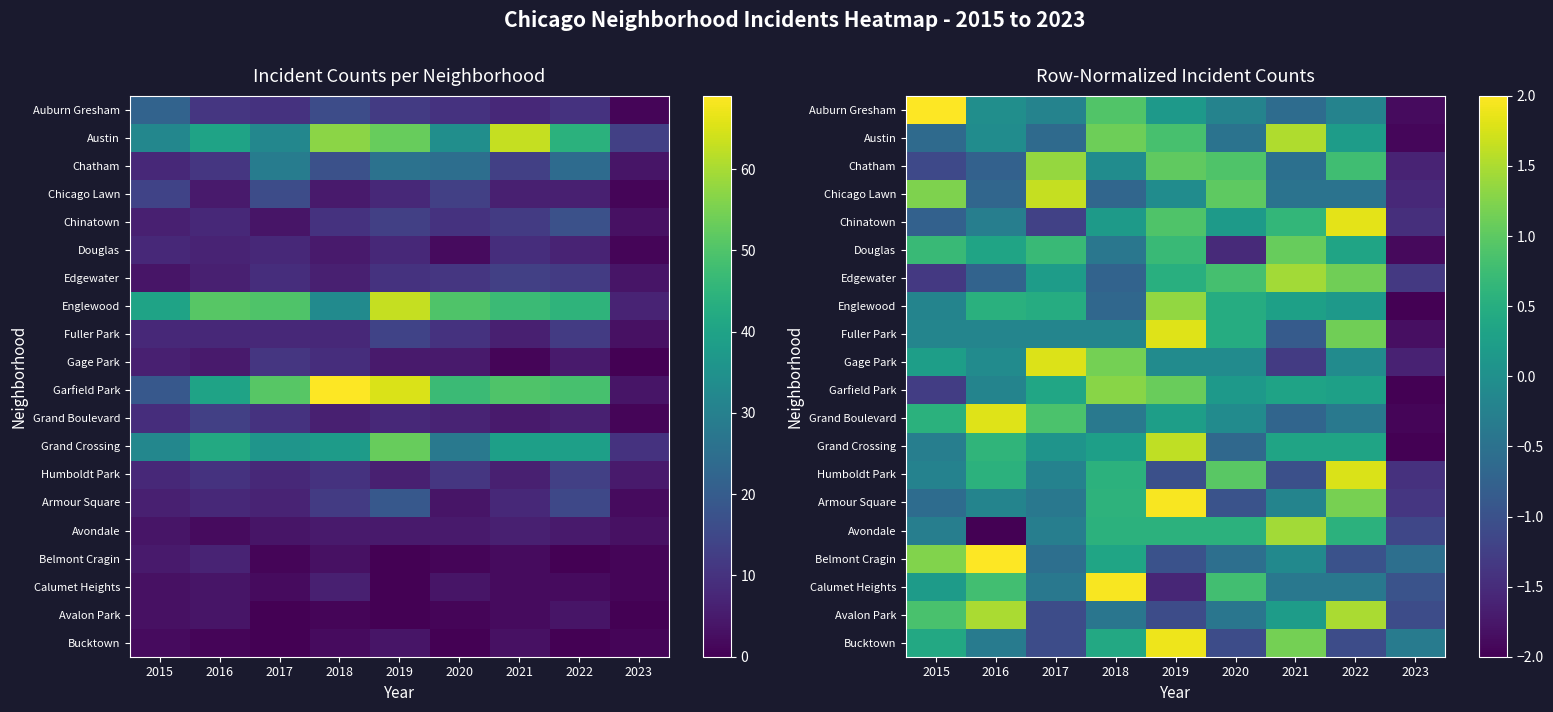

Is it true that Gage Park equals -0.0 at 2019?

False